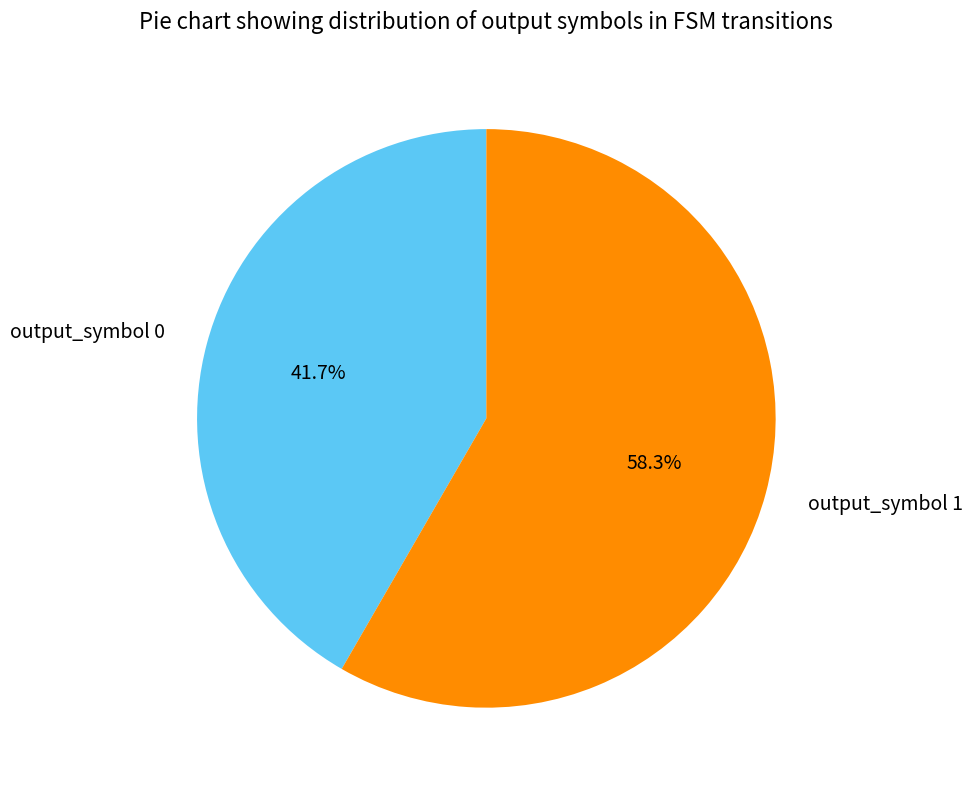

Combined, what portion of the pie is output_symbol 0 and output_symbol 1?

100.0%